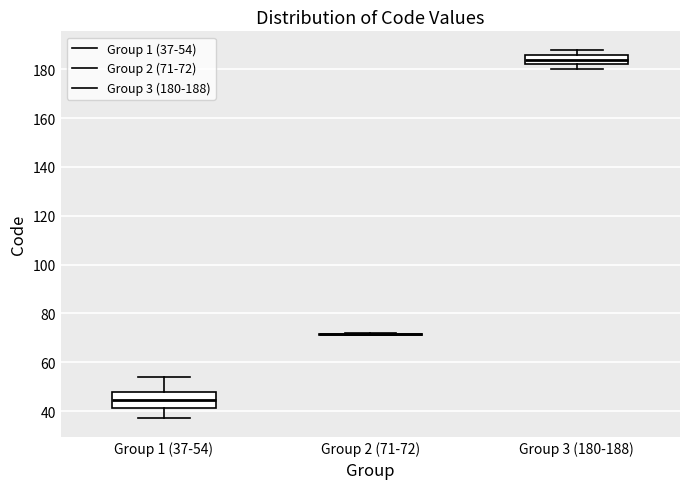

Reading left to right, read every box against the y-axis: the position of its median line, the range the box covers, and the ends of its whiskers. The values are not printed on the chart, so give them approximately, as read against the axis.

Group 1 (37-54): median 44, box 42 to 48, whiskers 38 to 54
Group 2 (71-72): box collapsed to a line at 72, whiskers 72 to 72
Group 3 (180-188): median 184, box 182 to 186, whiskers 180 to 188